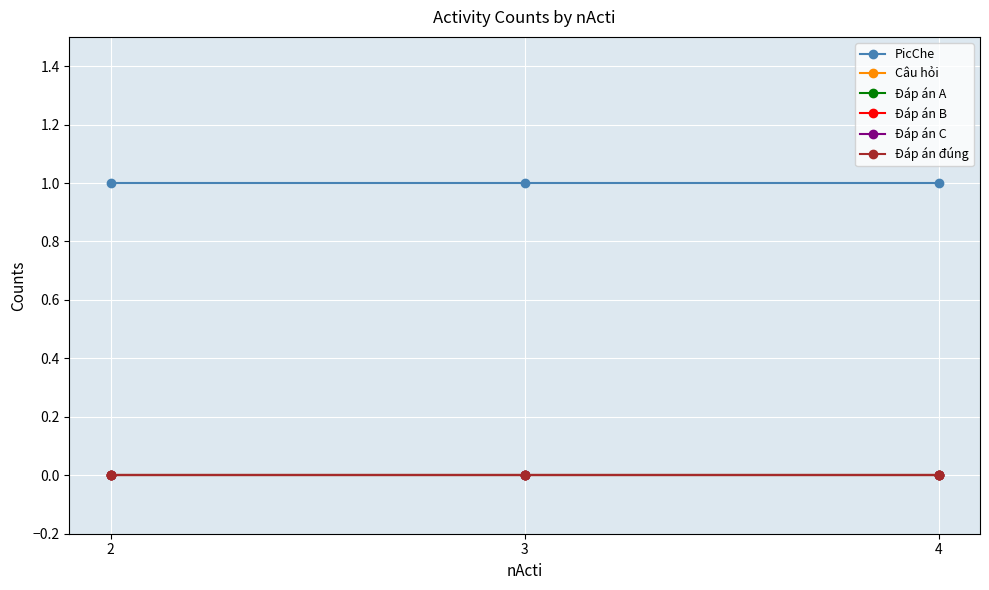

How many lines are shown in the chart?

6